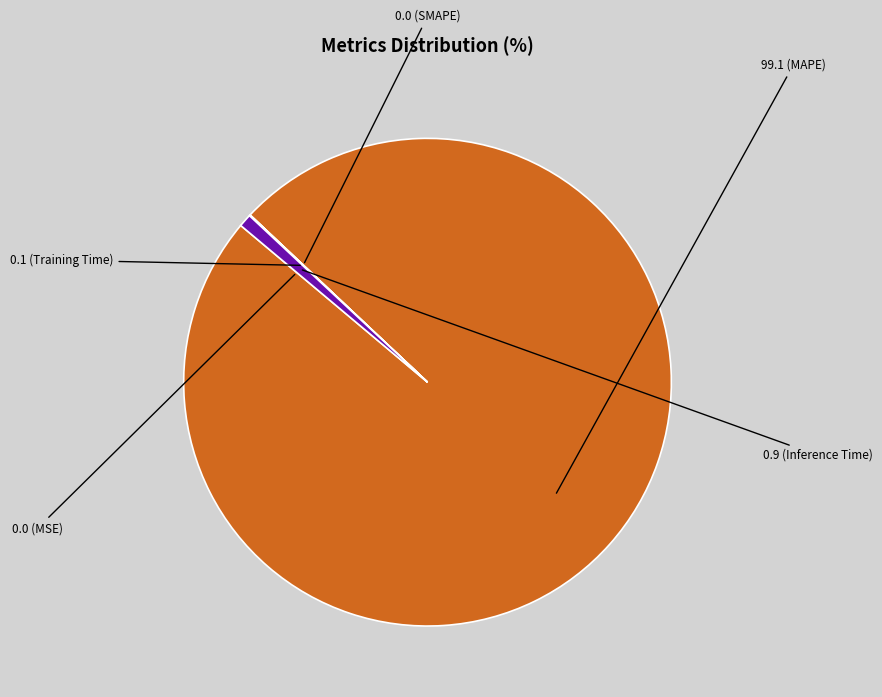

Is there any slice that represents more than half of the pie?

Yes